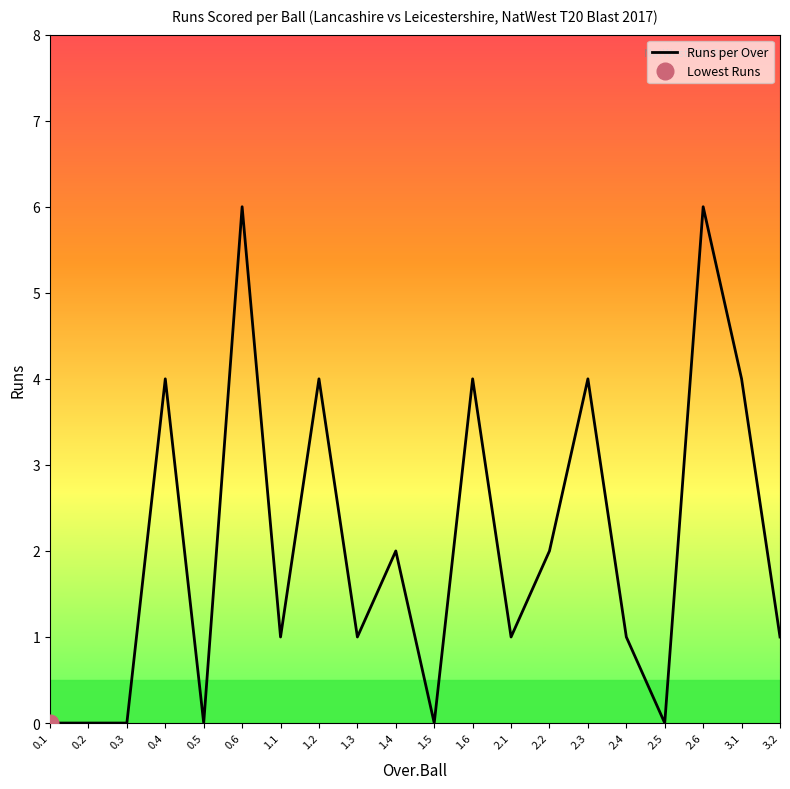

What is the difference between the values at 0.5 and 0.6?

6